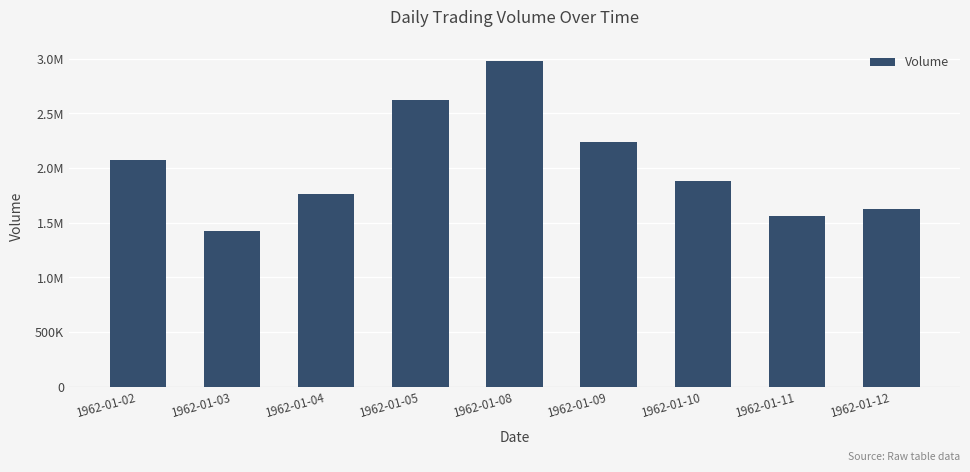

What is the sum of the values at 1962-01-12 and 1962-01-10?

3504000